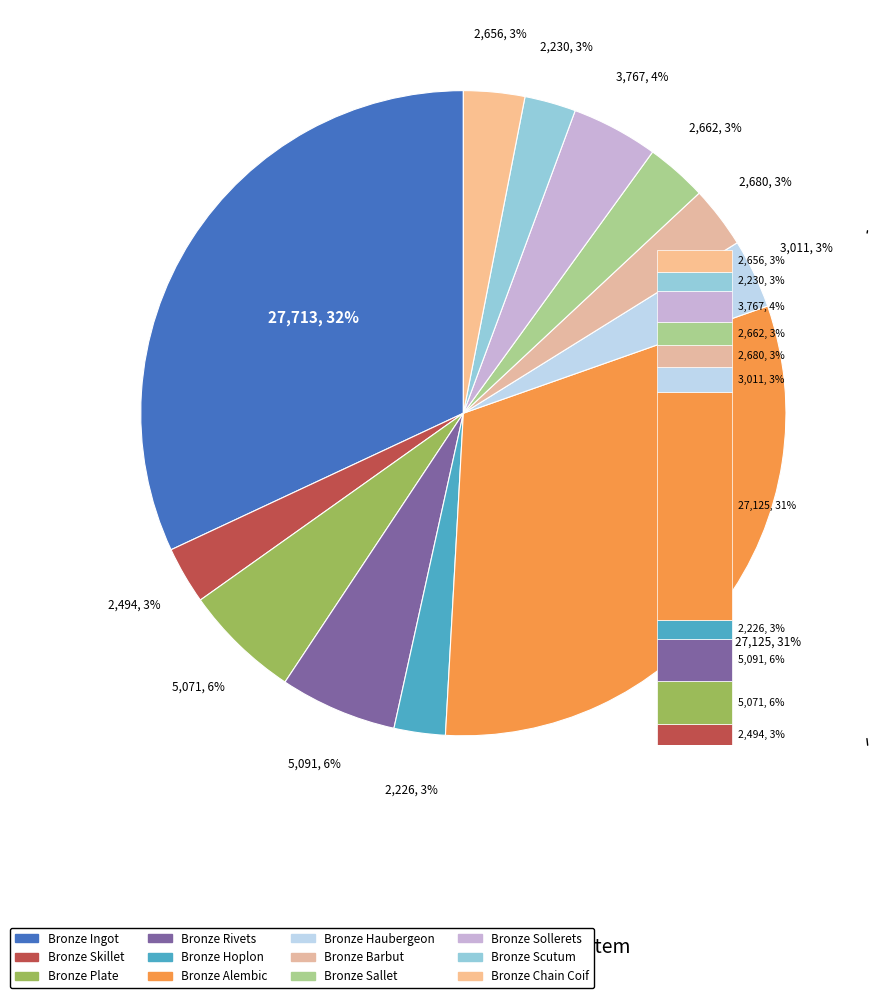

What is the change in value from Bronze Ingot to Bronze Plate?

-22642